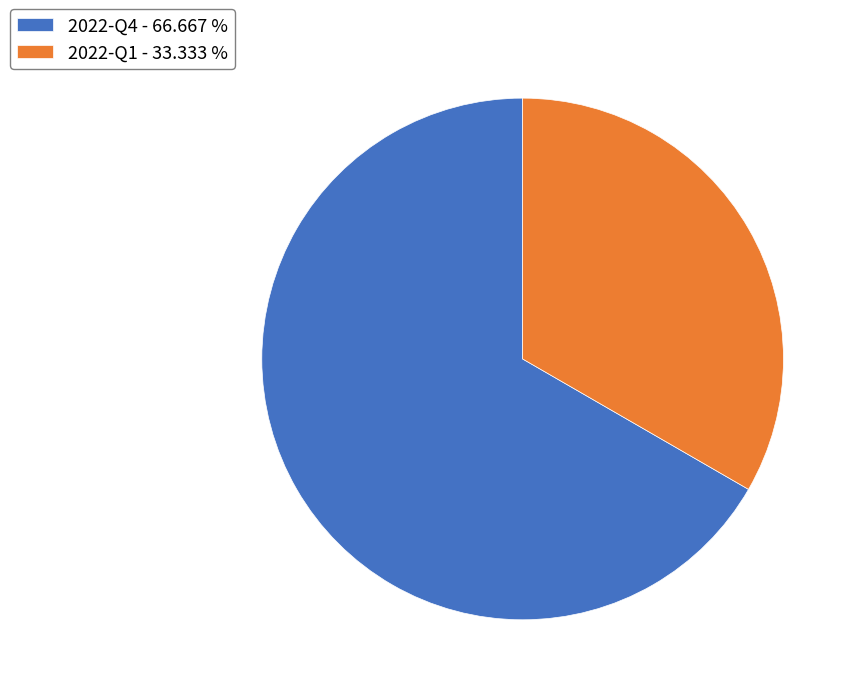

Do 2022-Q1 and 2022-Q4 together represent more than half of the pie?

Yes